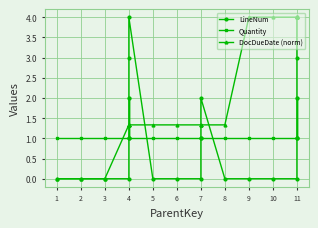

At how many categories does at least one series exceed 1?

18